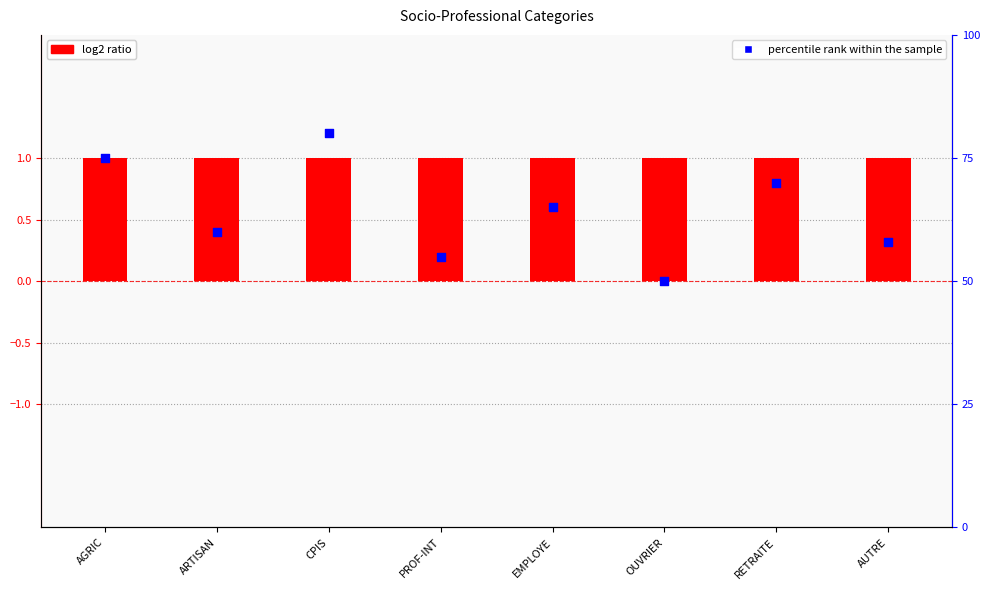

Which series has the largest total across all categories?

percentile rank within the sample